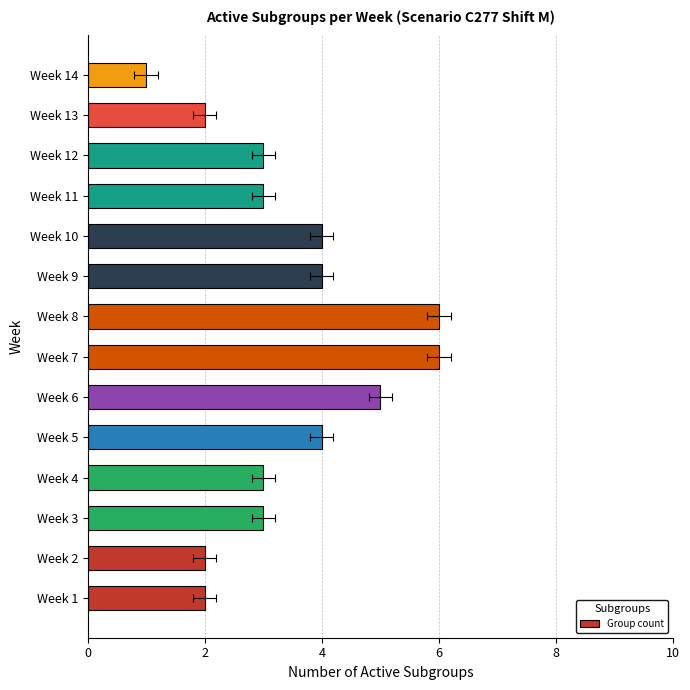

The value at Week 8 is 9. True or false?

False